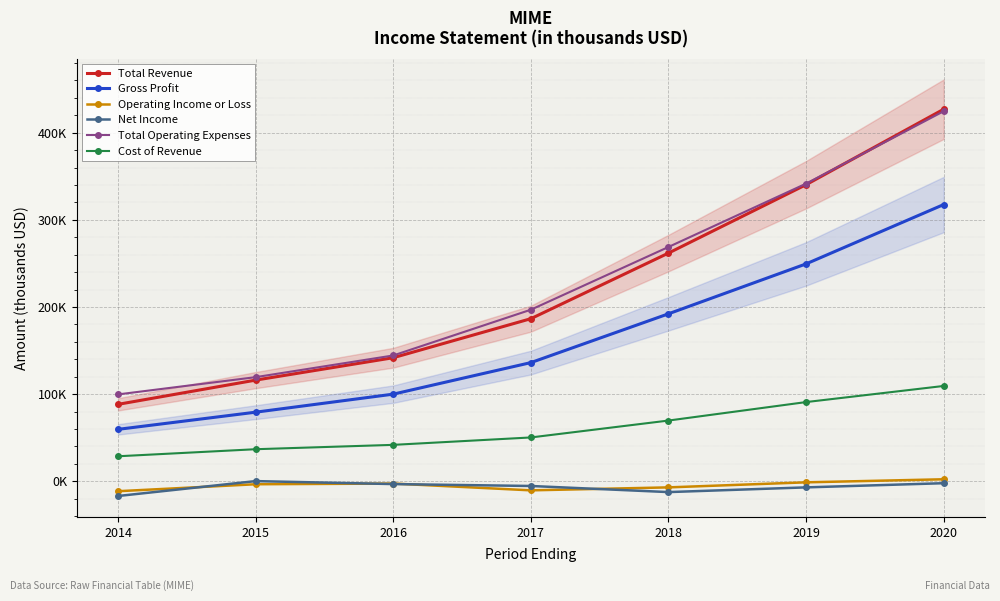

What is the difference between the Cost of Revenue values at 2014 and 2020?

80700